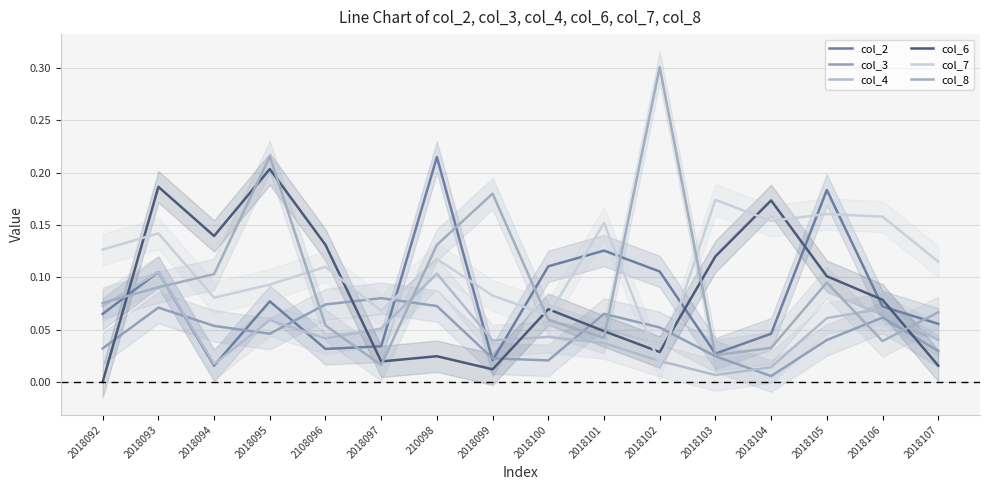

Reading left to right, extract all data points from this chart.

col_2: 0.1	0.1	0.0	0.1	0.0	0.0	0.2	0.0	0.1	0.1	0.1	0.0	0.0	0.2	0.1	0.1
col_3: 0.0	0.1	0.1	0.0	0.1	0.1	0.1	0.0	0.0	0.1	0.1	0.0	0.0	0.0	0.1	0.0
col_4: 0.1	0.1	0.0	0.1	0.0	0.1	0.1	0.0	0.0	0.0	0.0	0.0	0.0	0.1	0.1	0.0
col_6: 0.0	0.2	0.1	0.2	0.1	0.0	0.0	0.0	0.1	0.0	0.0	0.1	0.2	0.1	0.1	0.0
col_7: 0.1	0.1	0.1	0.1	0.1	0.1	0.1	0.1	0.1	0.2	0.0	0.2	0.2	0.2	0.2	0.1
col_8: 0.1	0.1	0.1	0.2	0.1	0.0	0.1	0.2	0.1	0.0	0.3	0.0	0.0	0.1	0.0	0.1